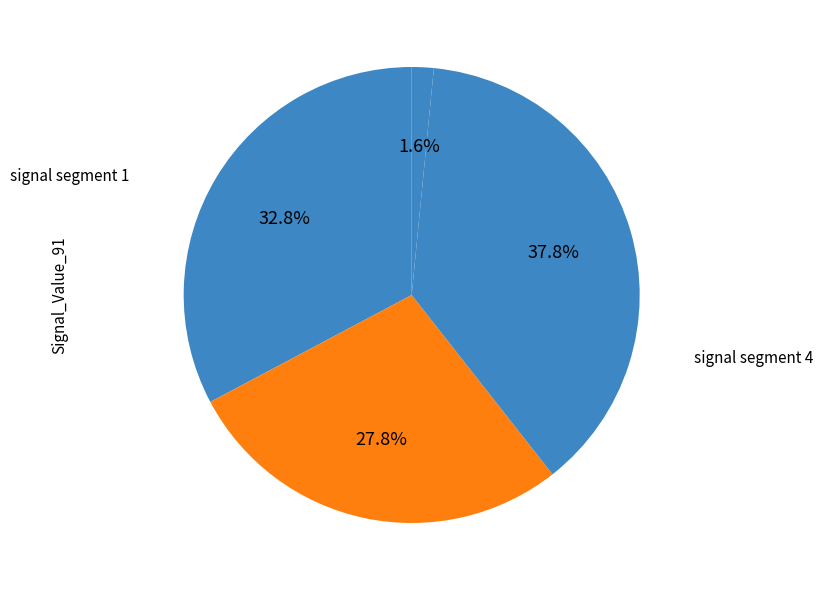

Rank the categories by value from lowest to highest.

signal segment 4, signal segment 5, signal segment 2, signal segment 1, signal segment 3